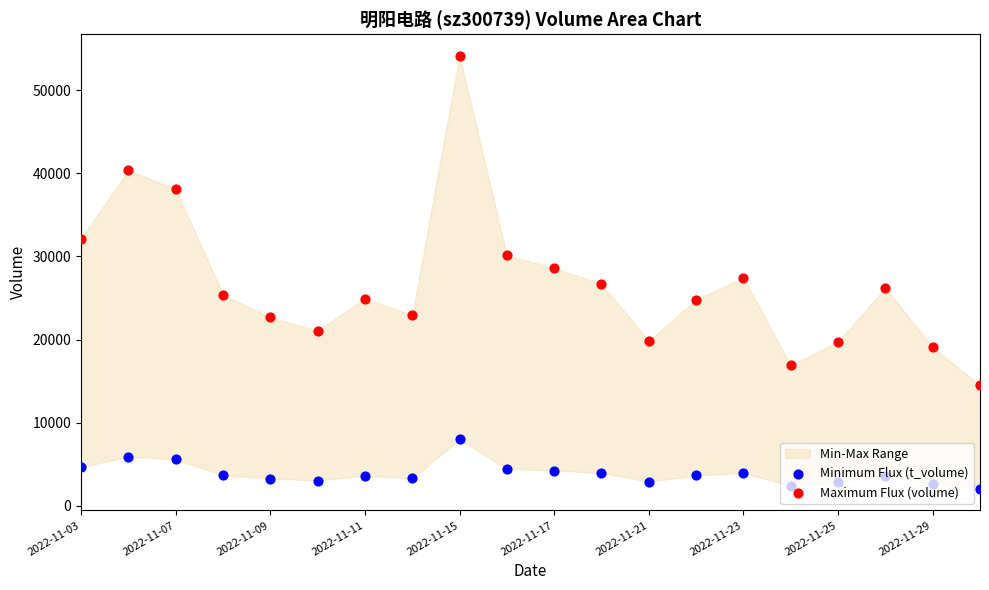

Which series has the largest total across all categories?

Maximum Flux (volume)